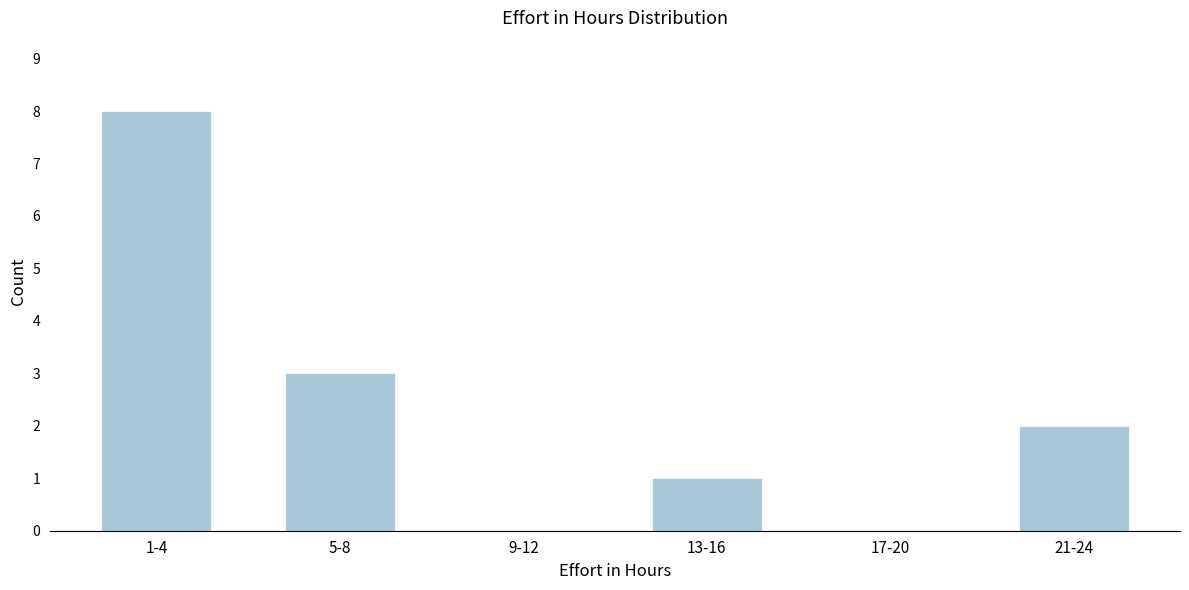

Reading right to left, transcribe all the data shown in this chart.

21-24=2	17-20=0	13-16=1	9-12=0	5-8=3	1-4=8